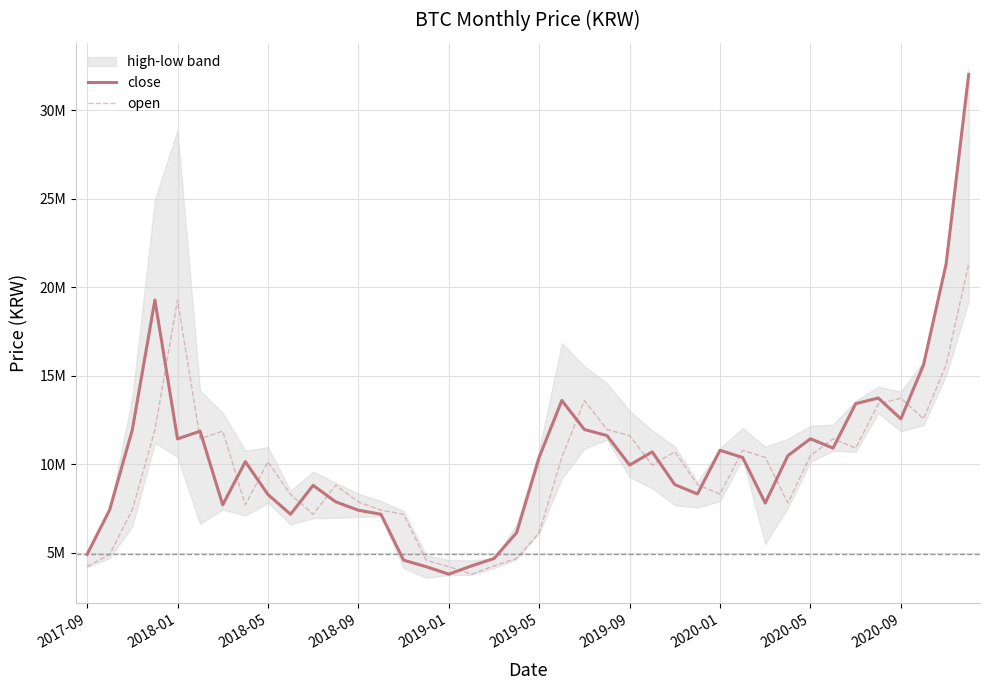

At which label does open reach its peak?

39